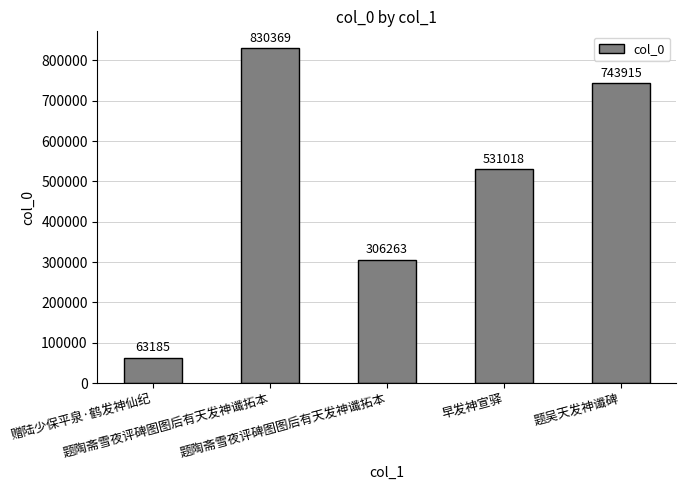

Rank the categories by value from lowest to highest.

赠陆少保平泉·鹤发神仙纪, 题陶斋雪夜评碑图图后有天发神谶拓本, 早发神宣驿, 题吴天发神谶碑, 题陶斋雪夜评碑图图后有天发神谶拓本